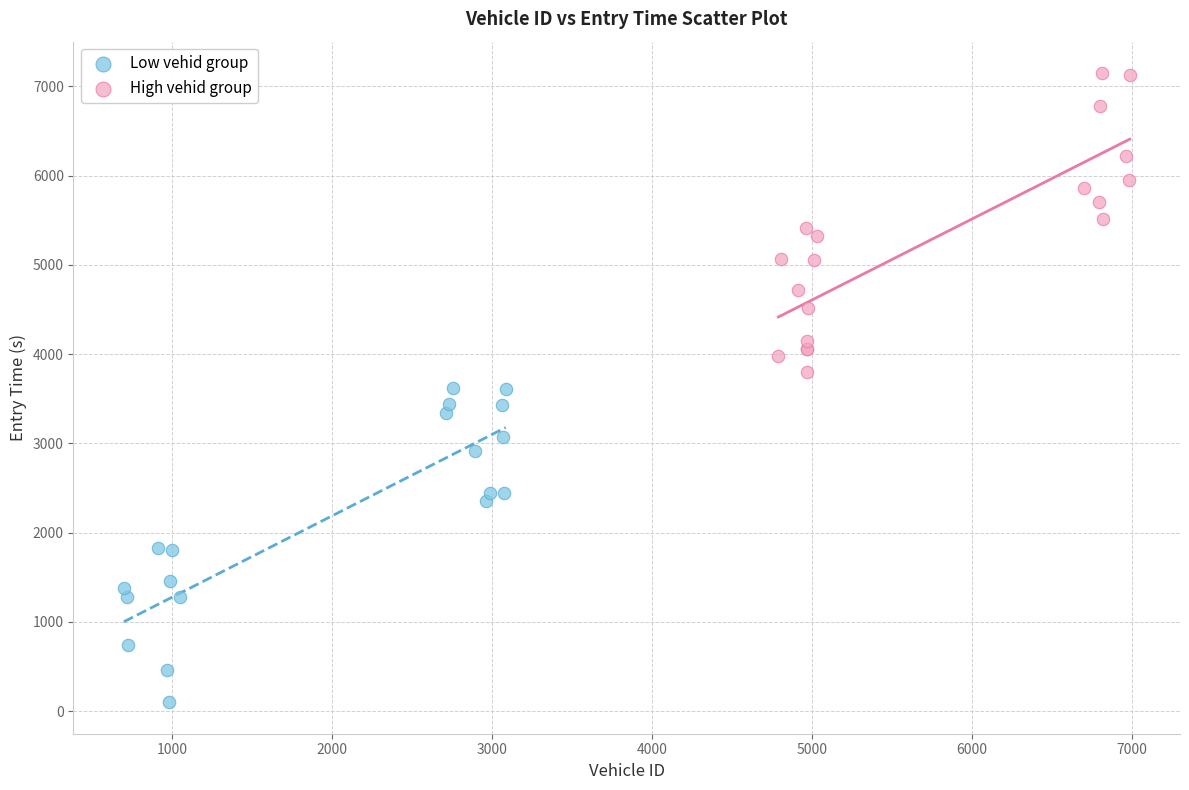

Which series contains the highest Y value?

High vehid group